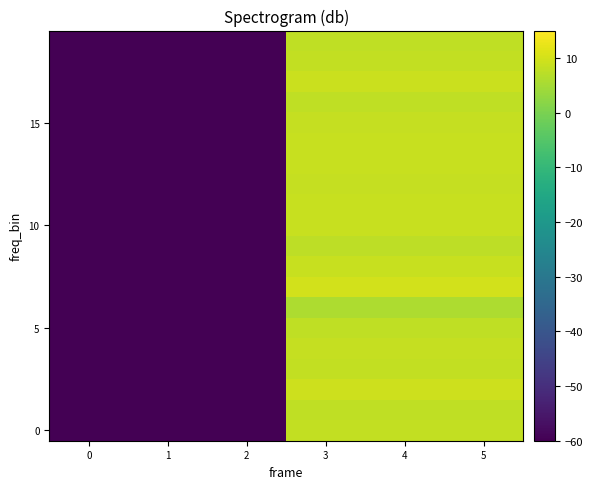

Which has a higher value, 0 or 5?

5